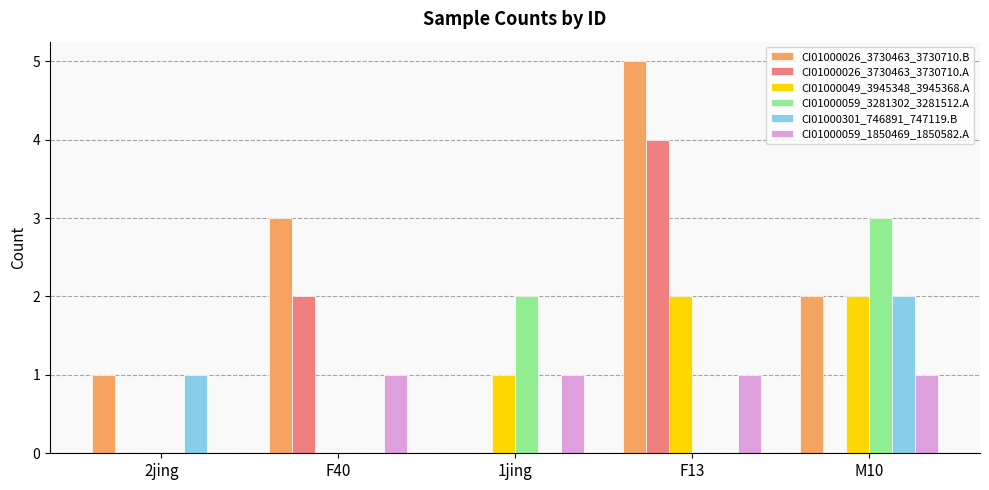

Which category has the highest value in the CI01000301_746891_747119.B series?

M10